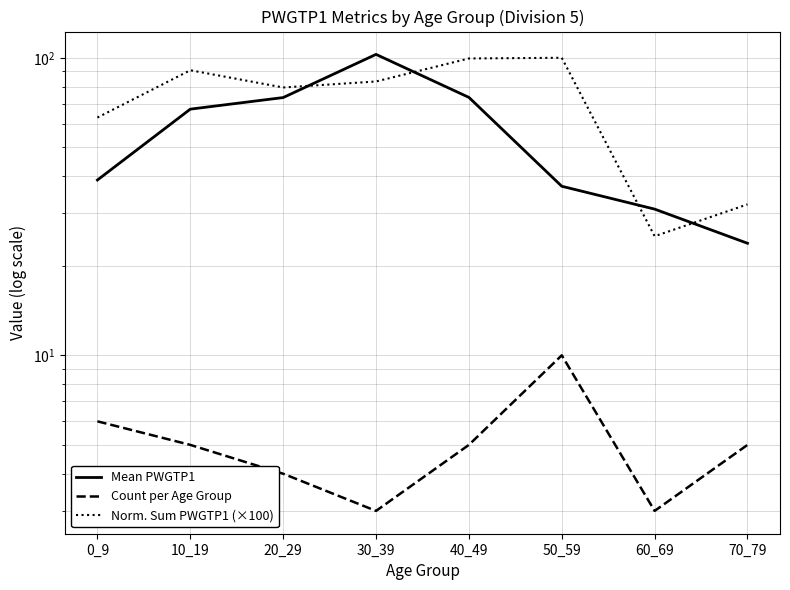

What value does the Norm. Sum PWGTP1 (×100) series have at 60_69?

25.1